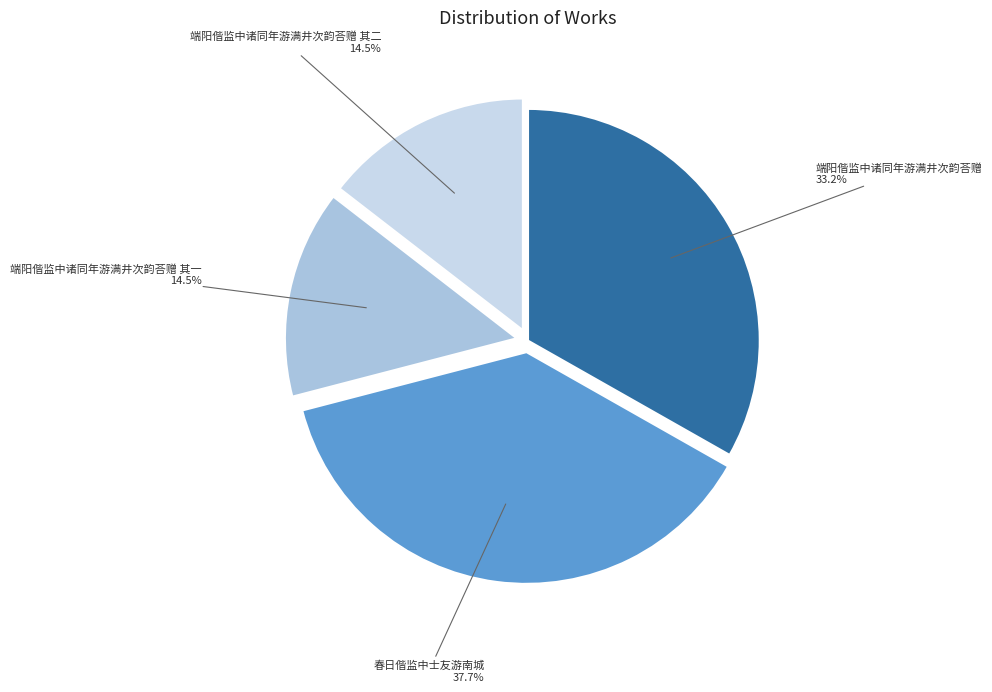

To the nearest percent, what is the difference between the largest and smallest slice percentages?

23%